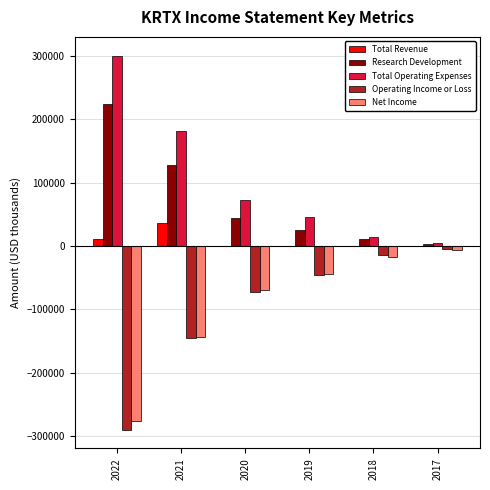

What is the sum of the Operating Income or Loss values at 2022 and 2019?

-335100